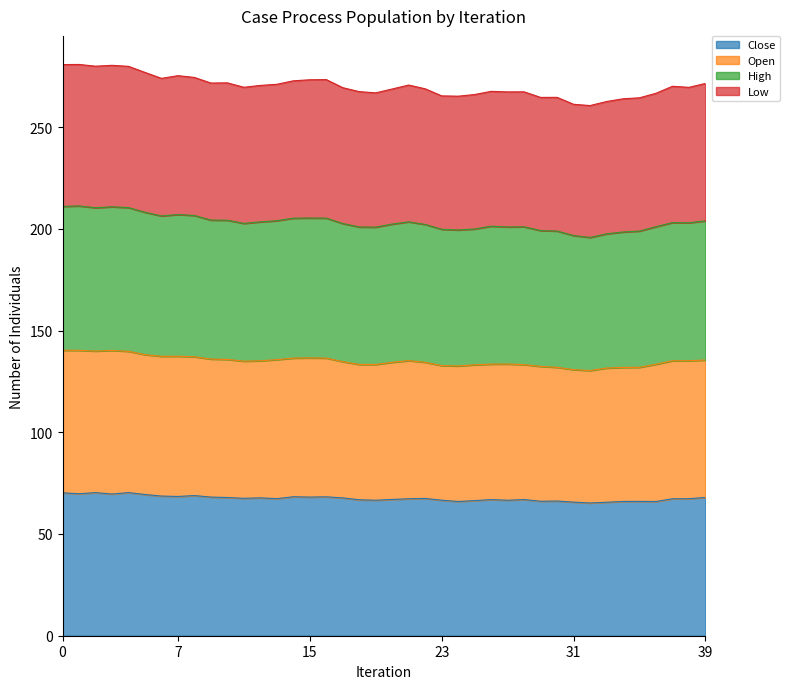

What is the highest value of the Close series?

70.3